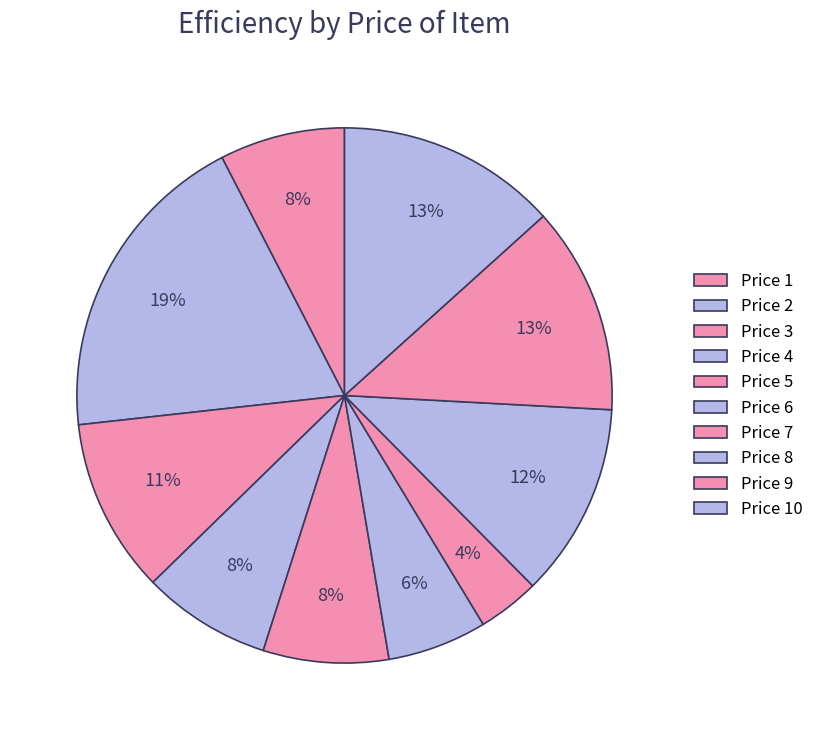

How many segments does this pie chart have?

10